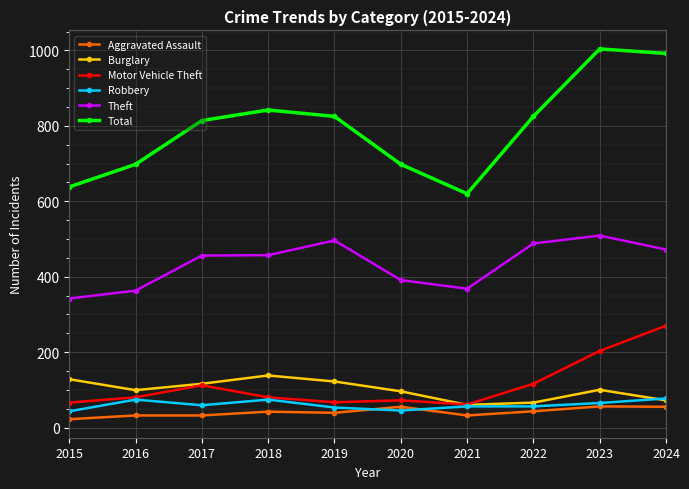

What is the total value across all series at 2024?

1938